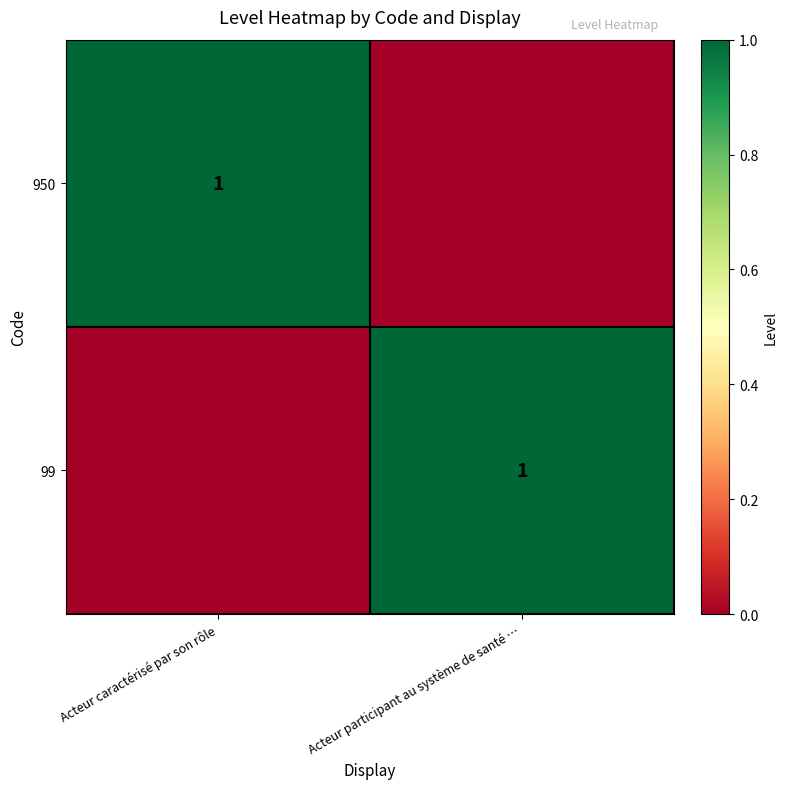

True or false: 99 has a value of 1 at Acteur participant au système de santé ….

True